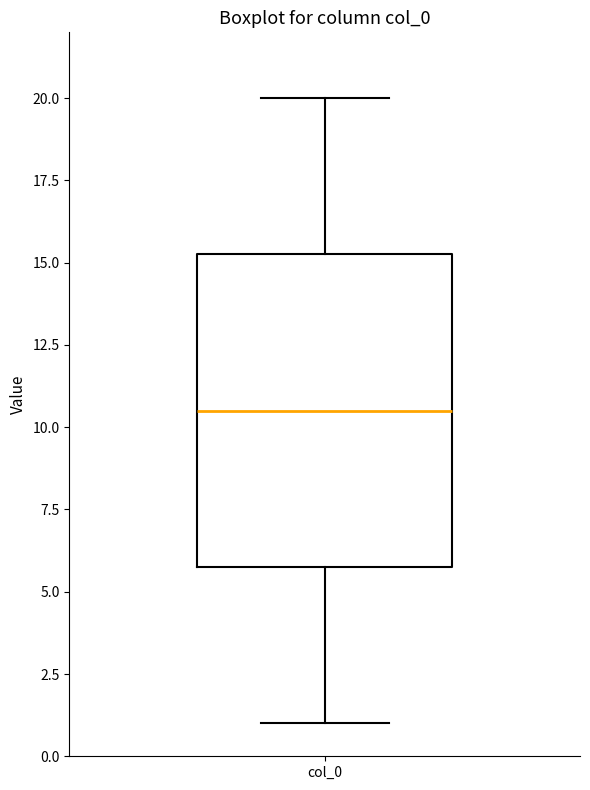

Transcribe this box plot: give where the median line is, the range the box spans, and where the two whiskers end, as read against the y-axis. The values are not printed on the chart, so give them approximately, as read against the axis.

median 10.5, box 6.0 to 15.5, whiskers 1.0 to 20.0